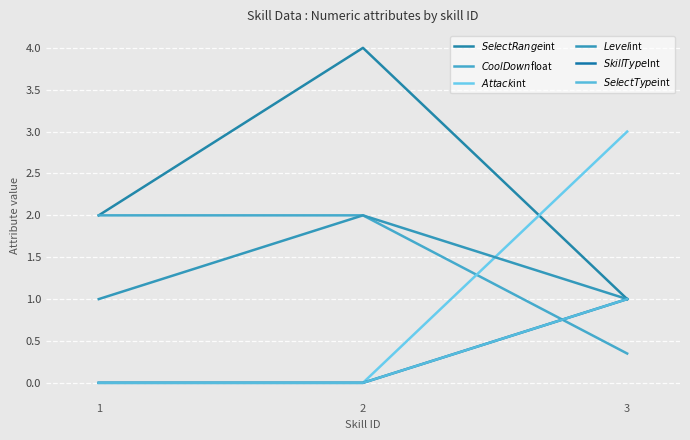

Is it true that $SkillType$Int equals 1.6 at 3?

False